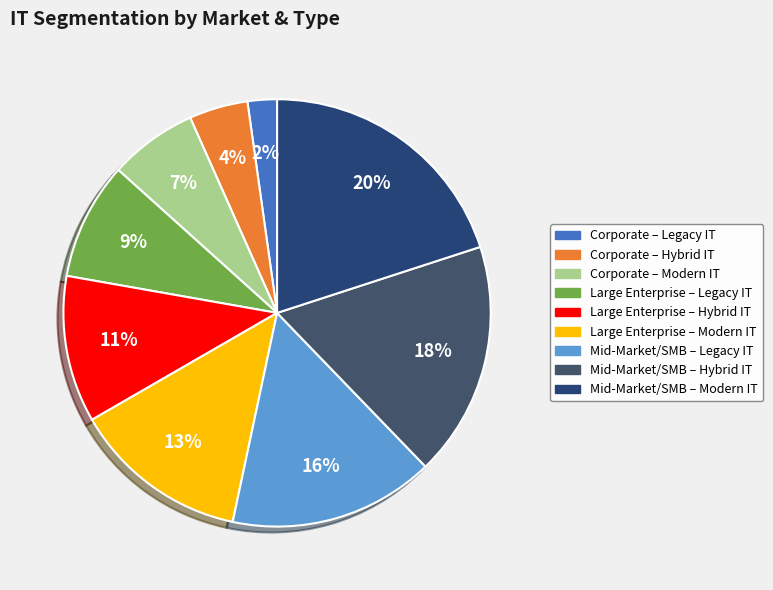

Is the sum of Mid-Market/SMB – Modern IT and Large Enterprise – Hybrid IT greater than half?

No